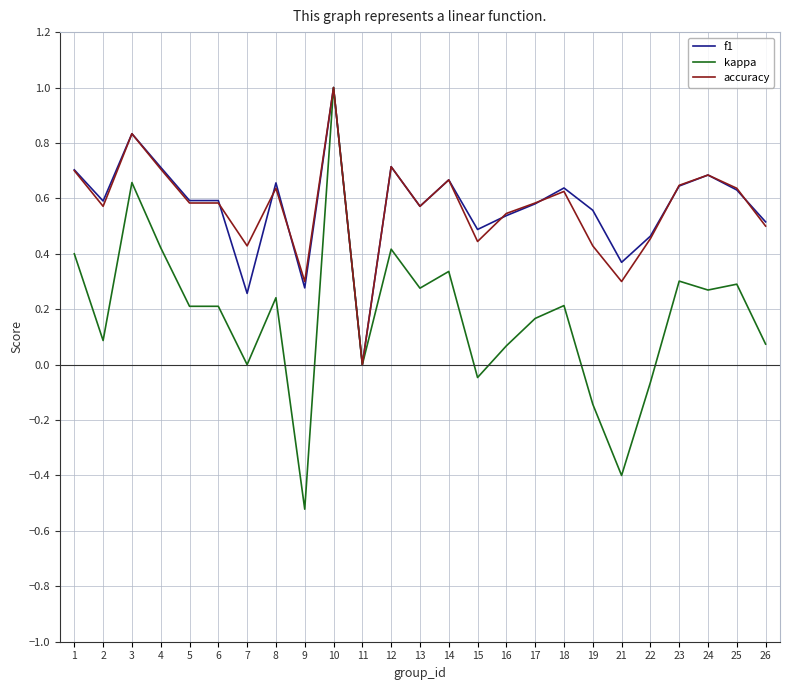

What is the highest value of the accuracy series?

1.0